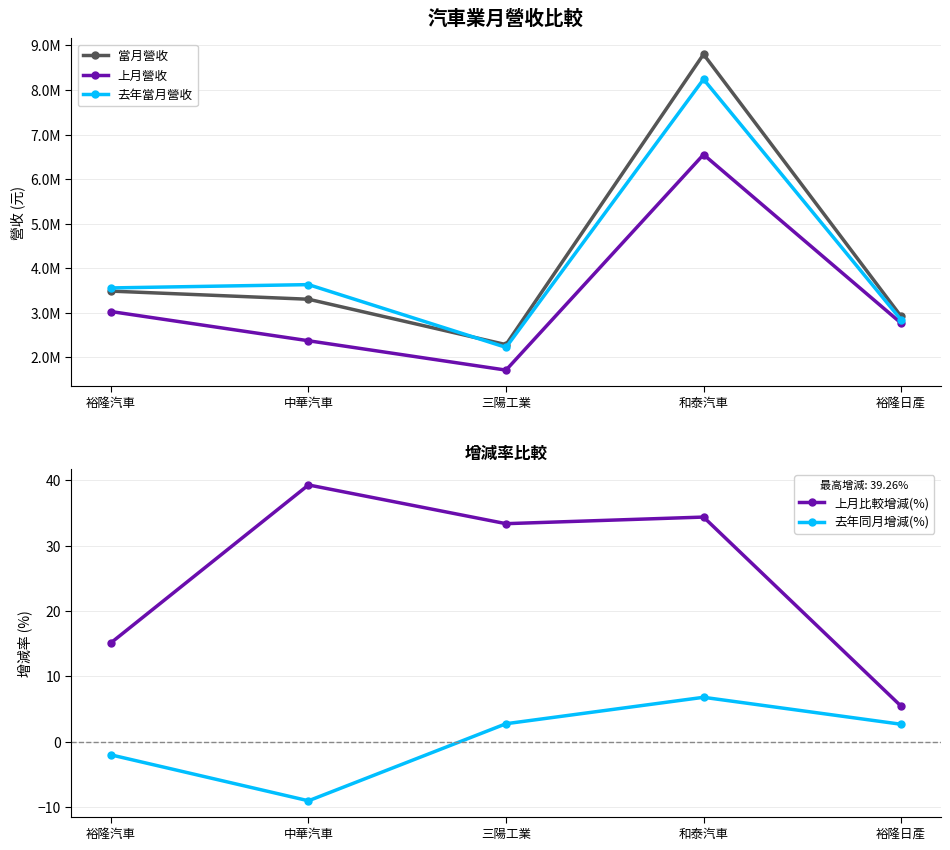

Rank the series at 裕隆汽車 from lowest to highest value.

去年同月增減(%), 上月比較增減(%), 上月營收, 當月營收, 去年當月營收